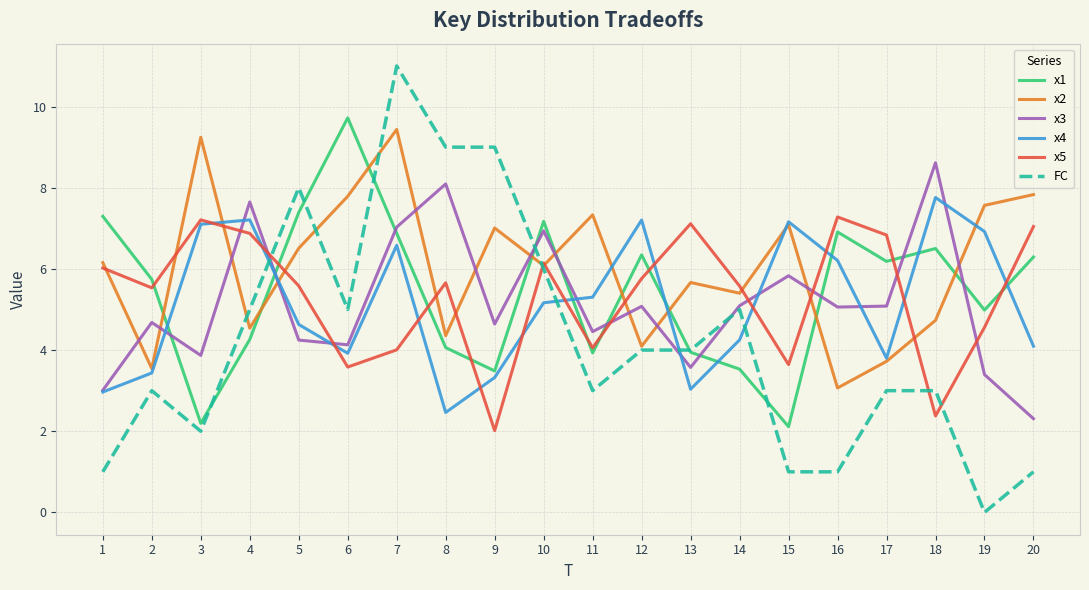

True or false: x2 has a value of 4.6 at 9.

False